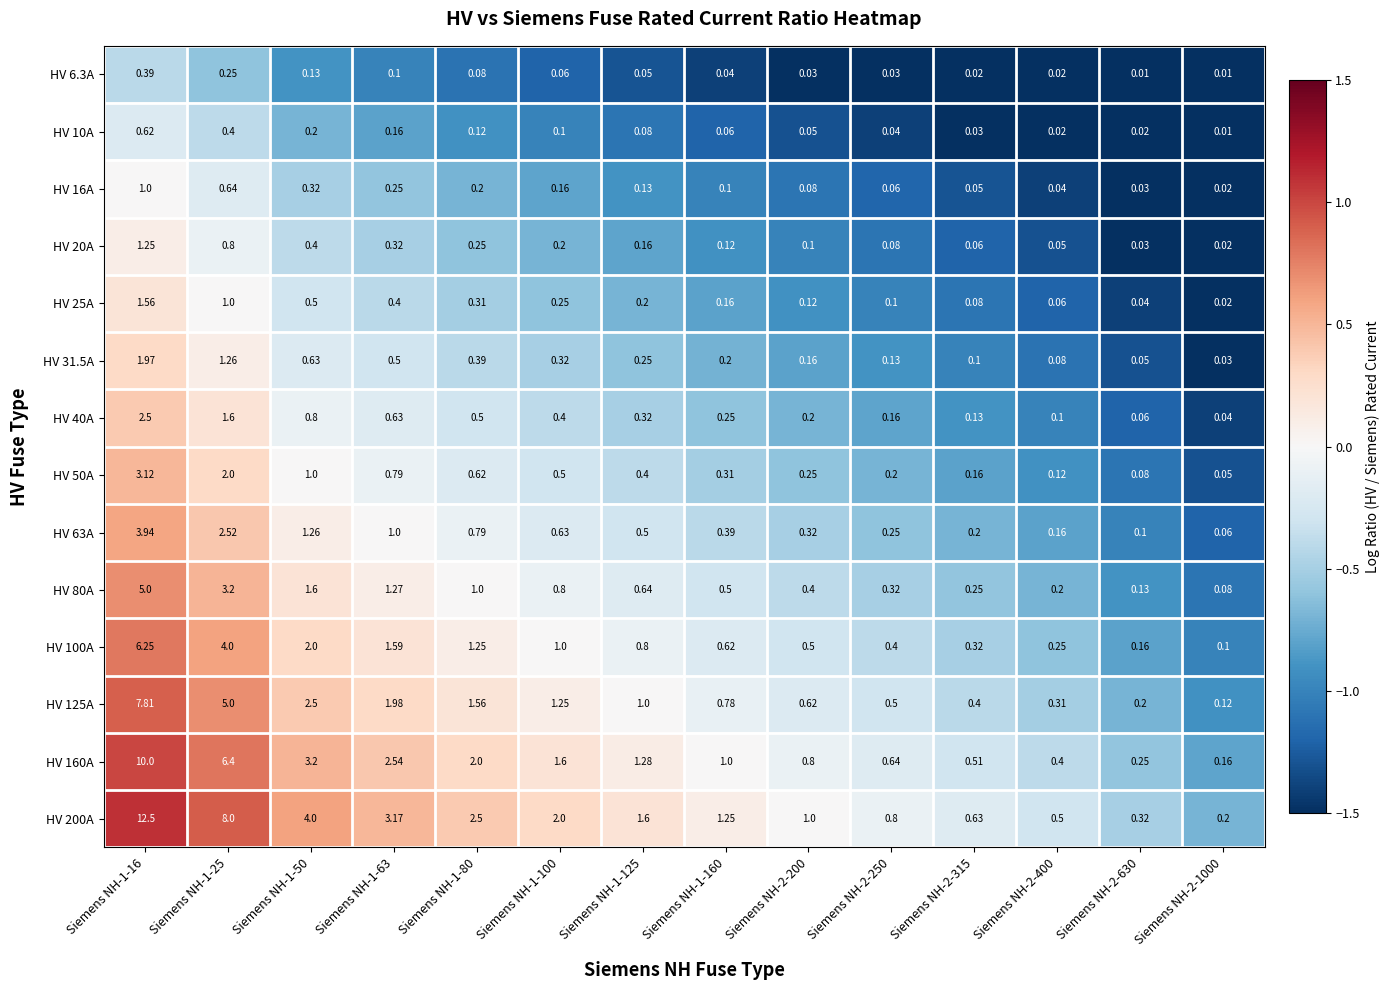

Is the value of HV 10A at Siemens NH-2-200 greater than the value of HV 6.3A at Siemens NH-1-16?

No